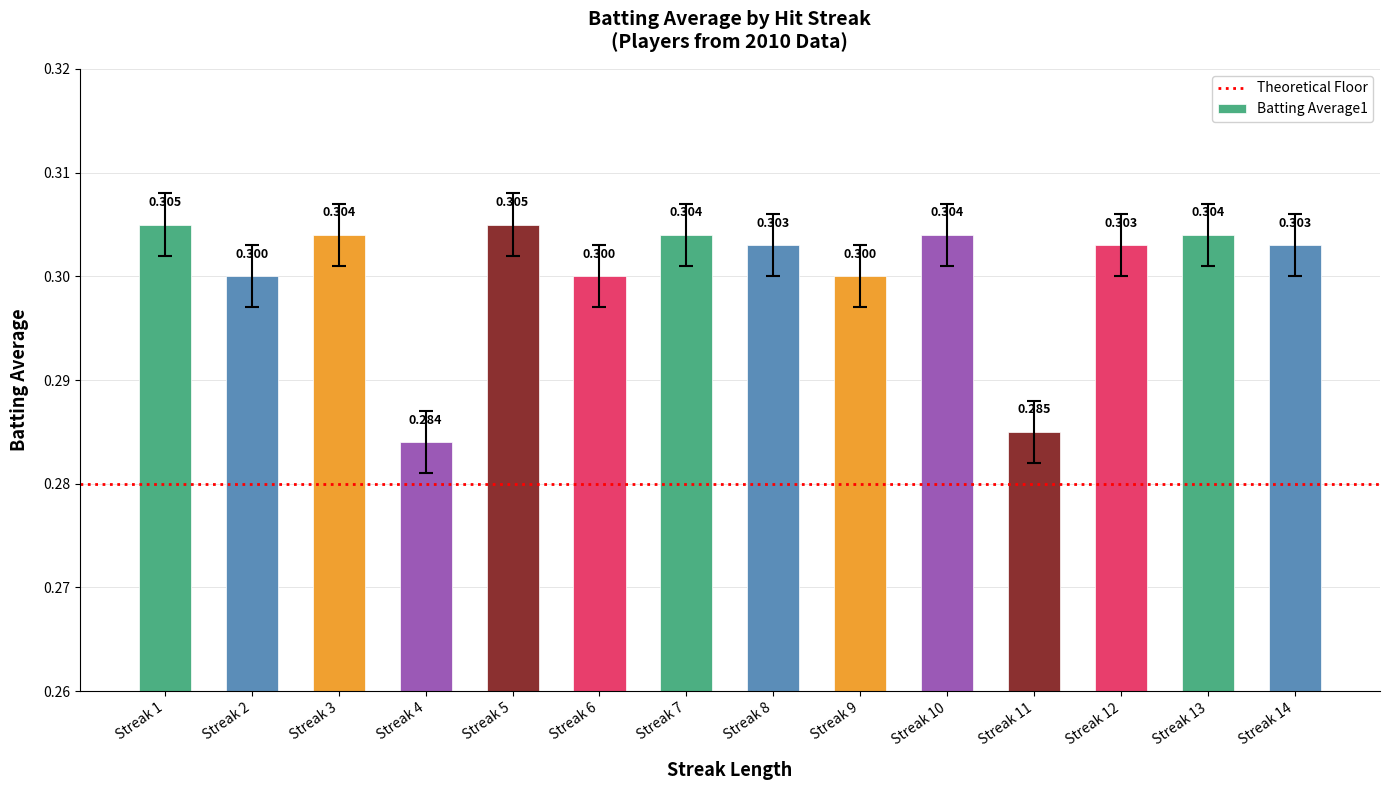

What is the greatest value displayed?

0.3